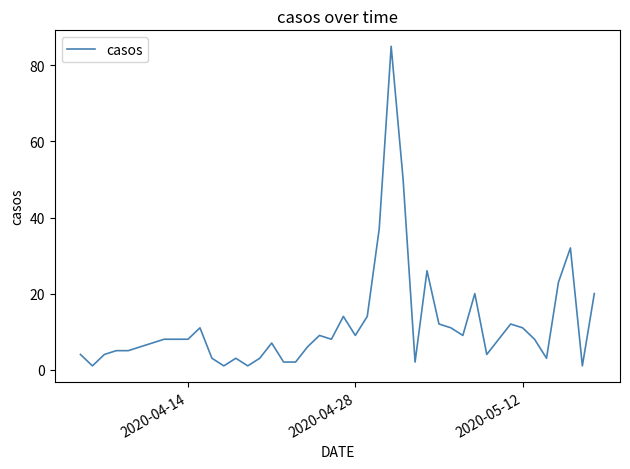

What is the greatest value displayed?

85